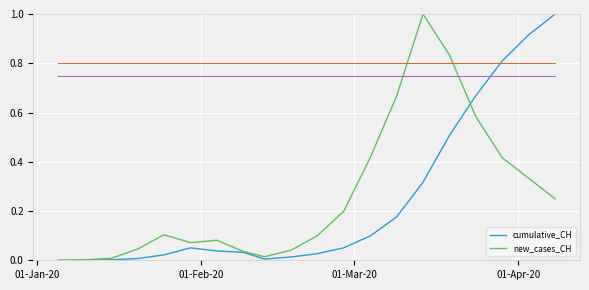

At how many categories does at least one series exceed 0?

19